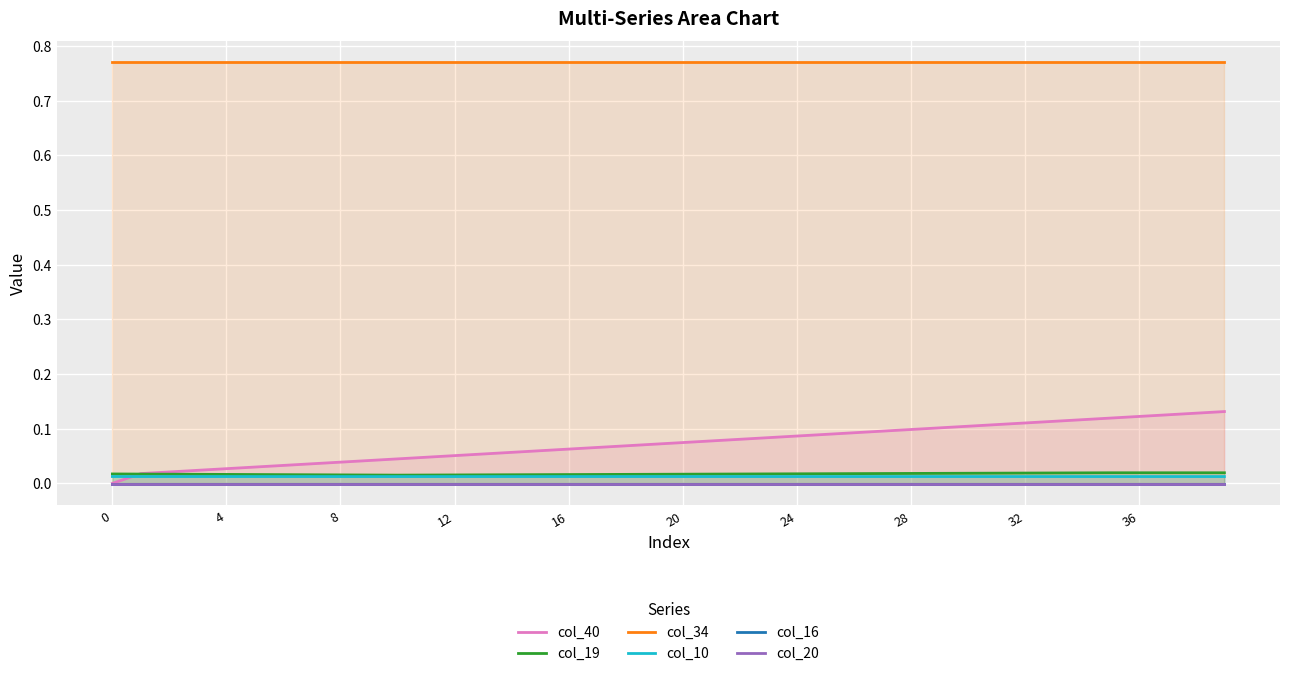

At how many categories does at least one series exceed 0?

40